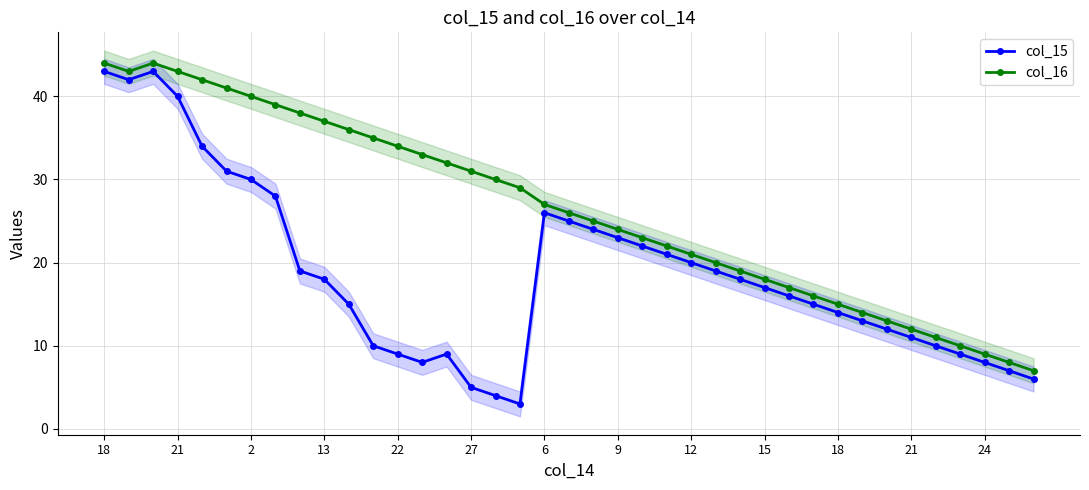

Between 12 and 23, which is larger?

23